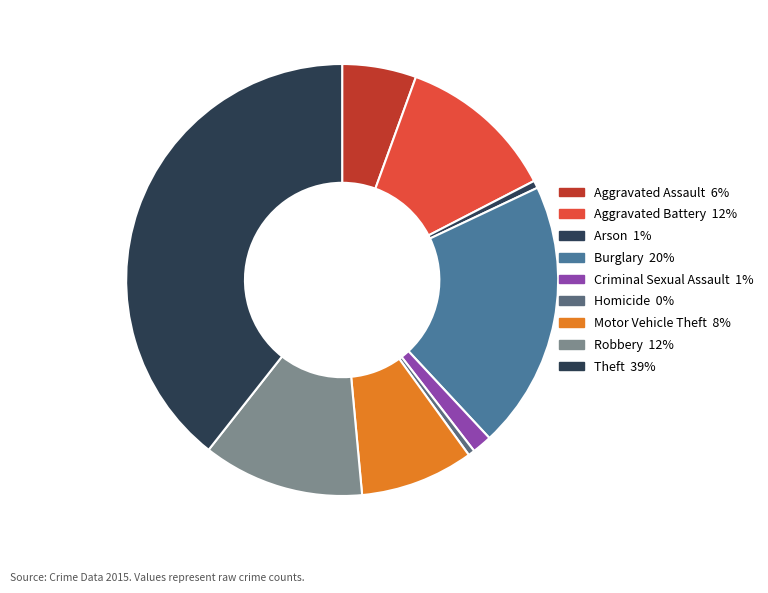

To the nearest percent, what is the difference between the Homicide and Criminal Sexual Assault slice percentages?

1%